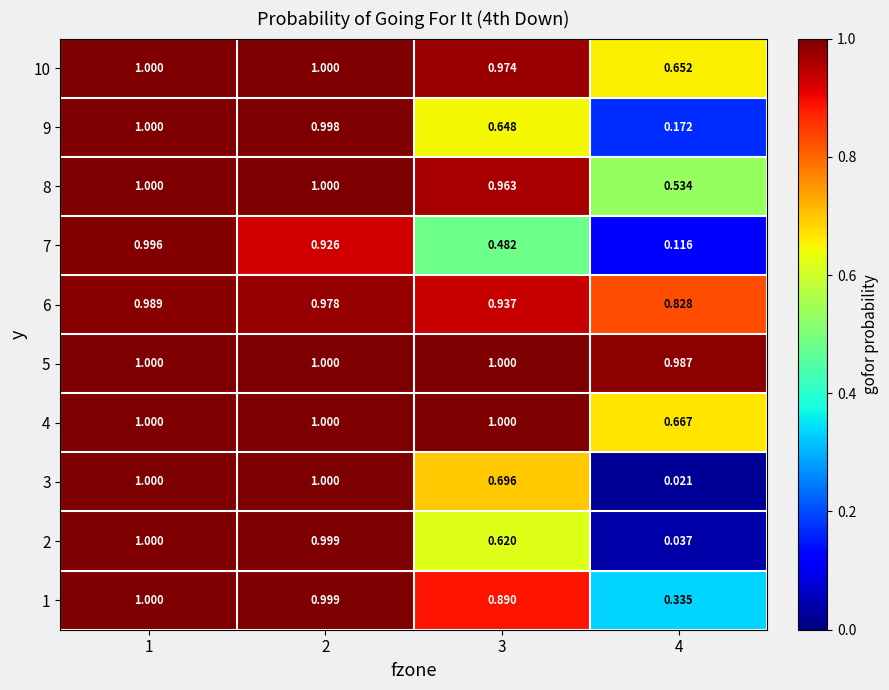

Is the value of 6 at 1 greater than the value of 5 at 3?

No